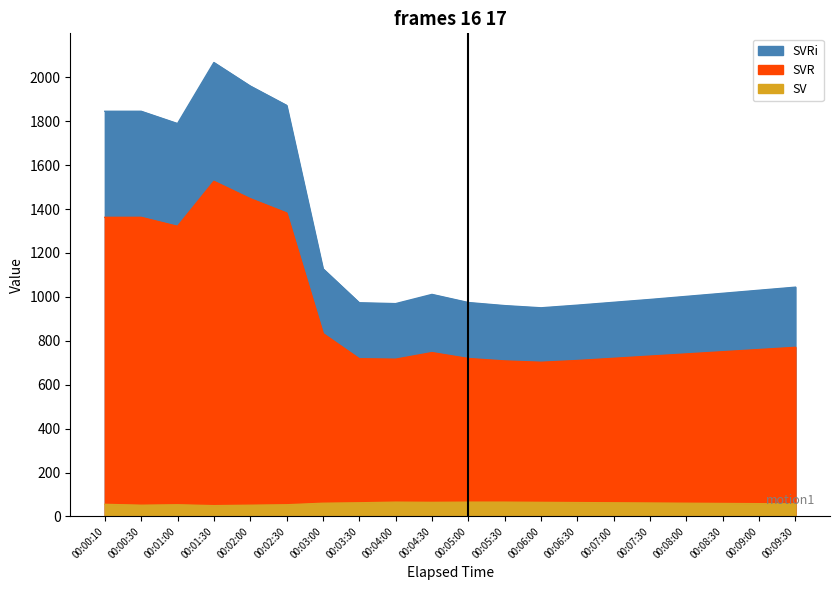

List the series in order of their overall mean, highest first.

HR, SVR, SV